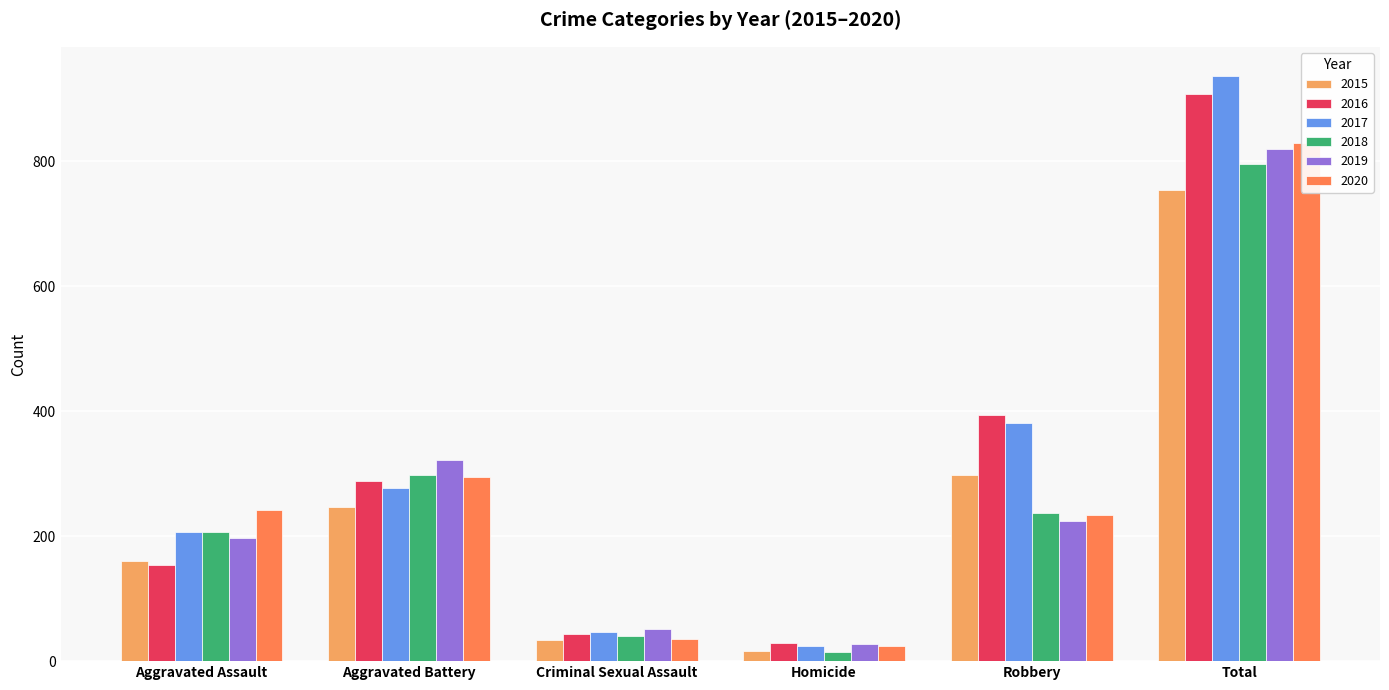

What is the label of the 6th bar from the left?

Total